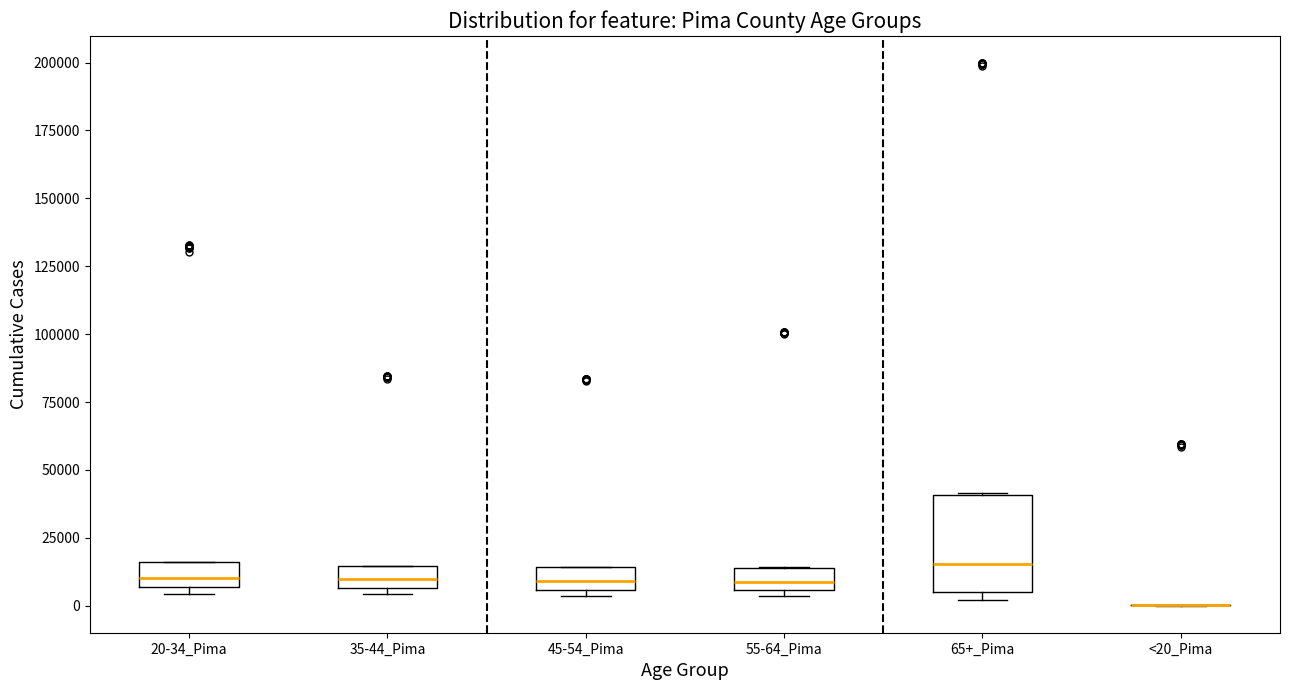

Which box is the tallest, from its lower edge to its upper edge?

65+_Pima